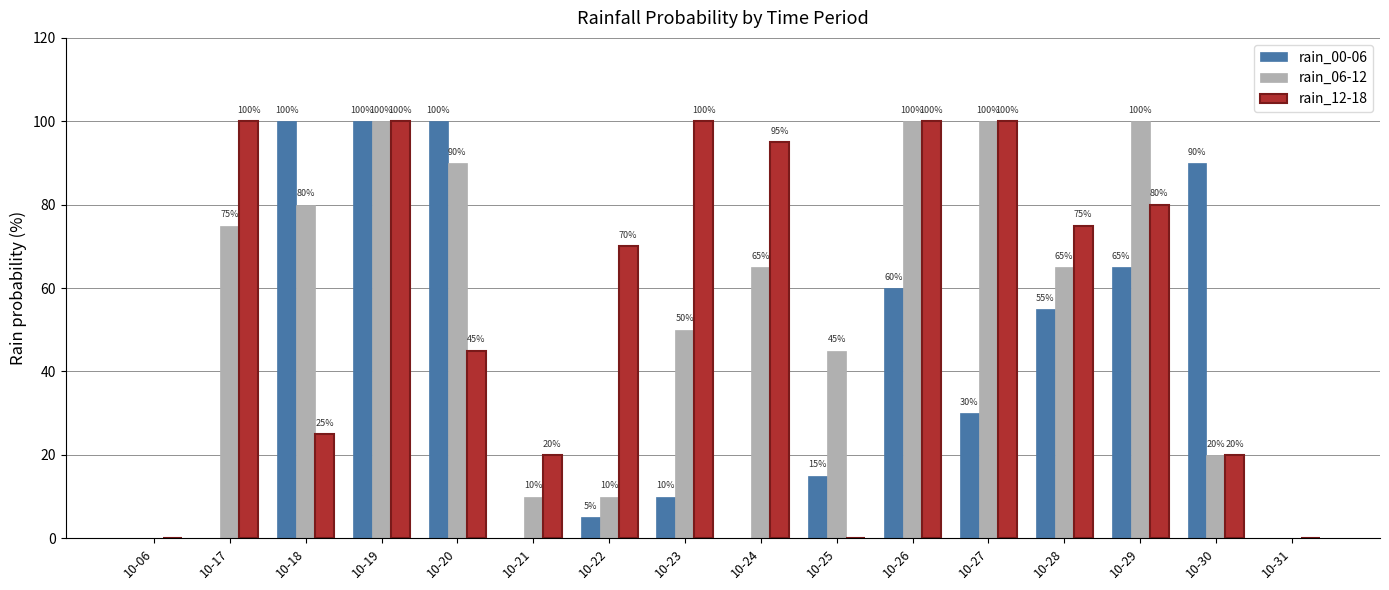

Is it true that rain_12-18 equals 79 at 10-20?

False